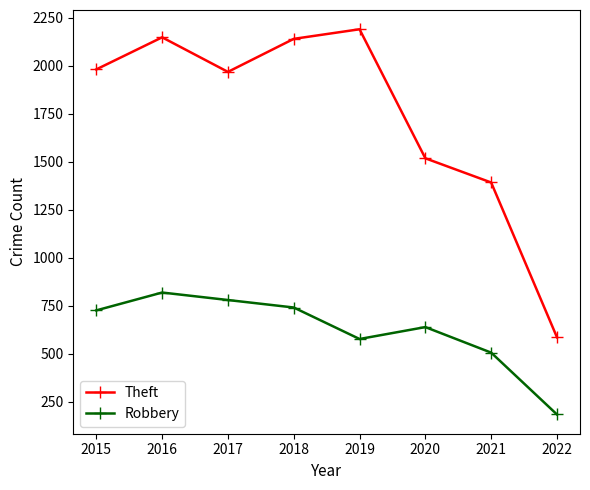

True or false: Theft and Robbery intersect in this chart.

False